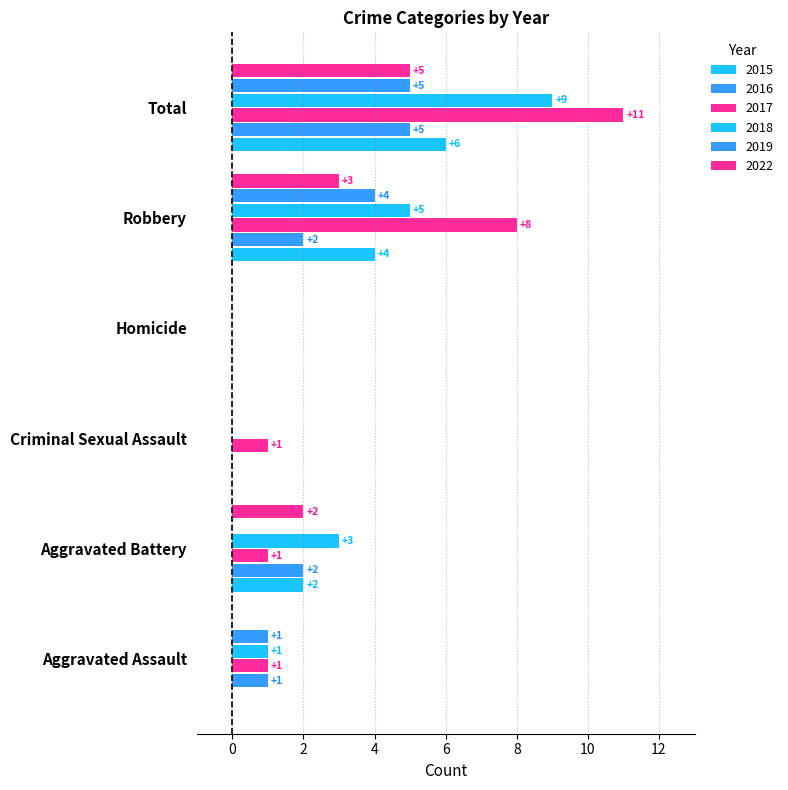

True or false: 2015 has a value of 0 at Aggravated Assault.

True